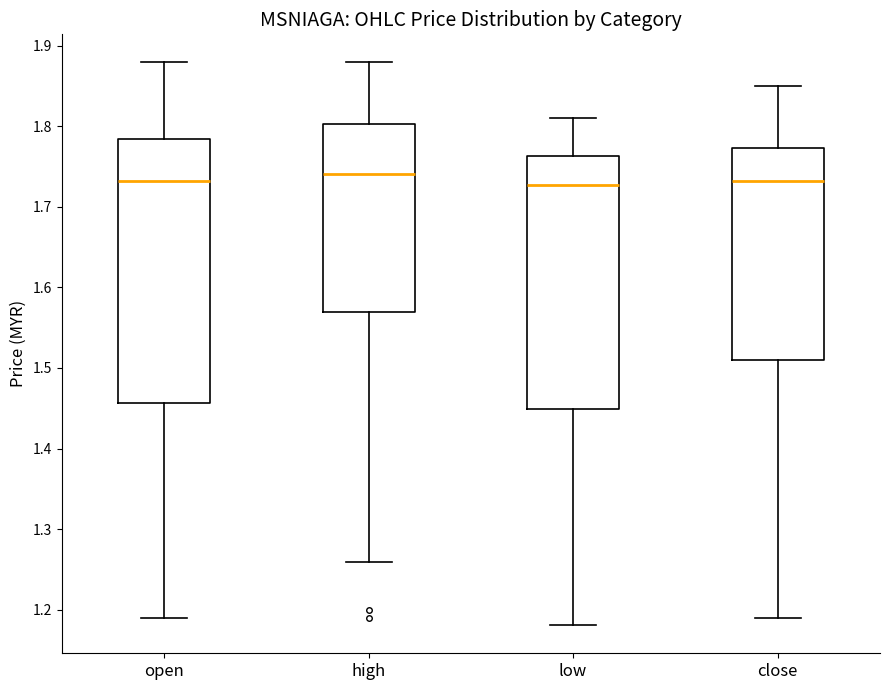

Where is the lower edge of the box for open on the y-axis? The values are not printed on the chart, so give them approximately, as read against the axis.

1.46